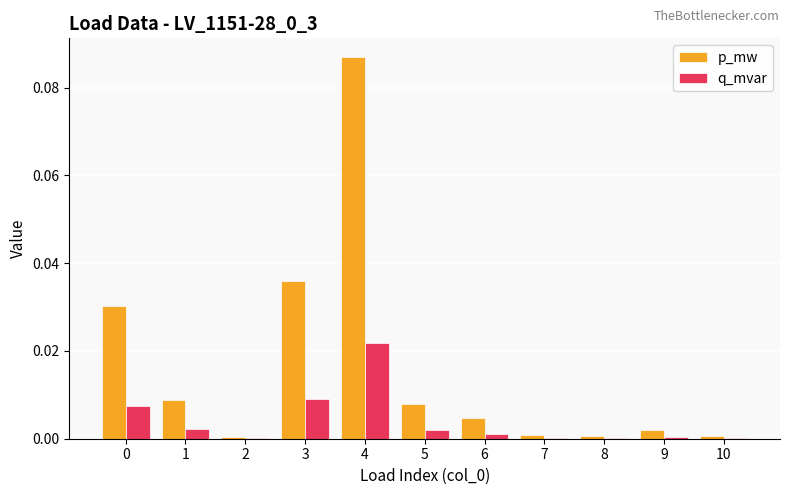

The value of p_mw at 7 is 0.0. True or false?

True